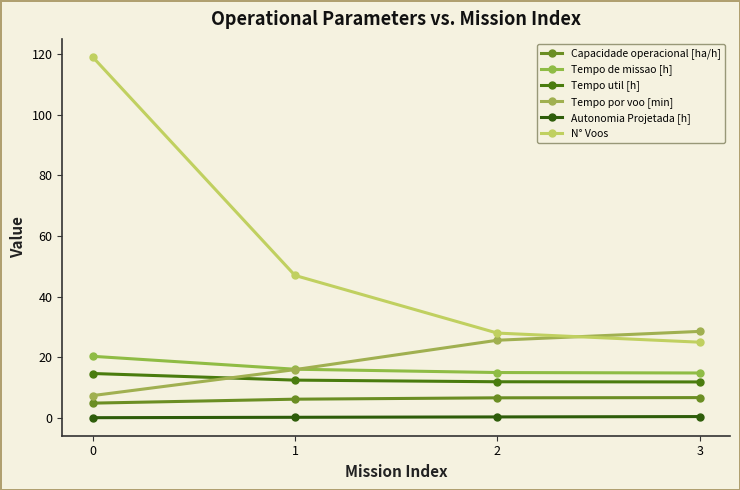

What is the value of the Tempo util [h] point at the 2nd from the left?

12.5